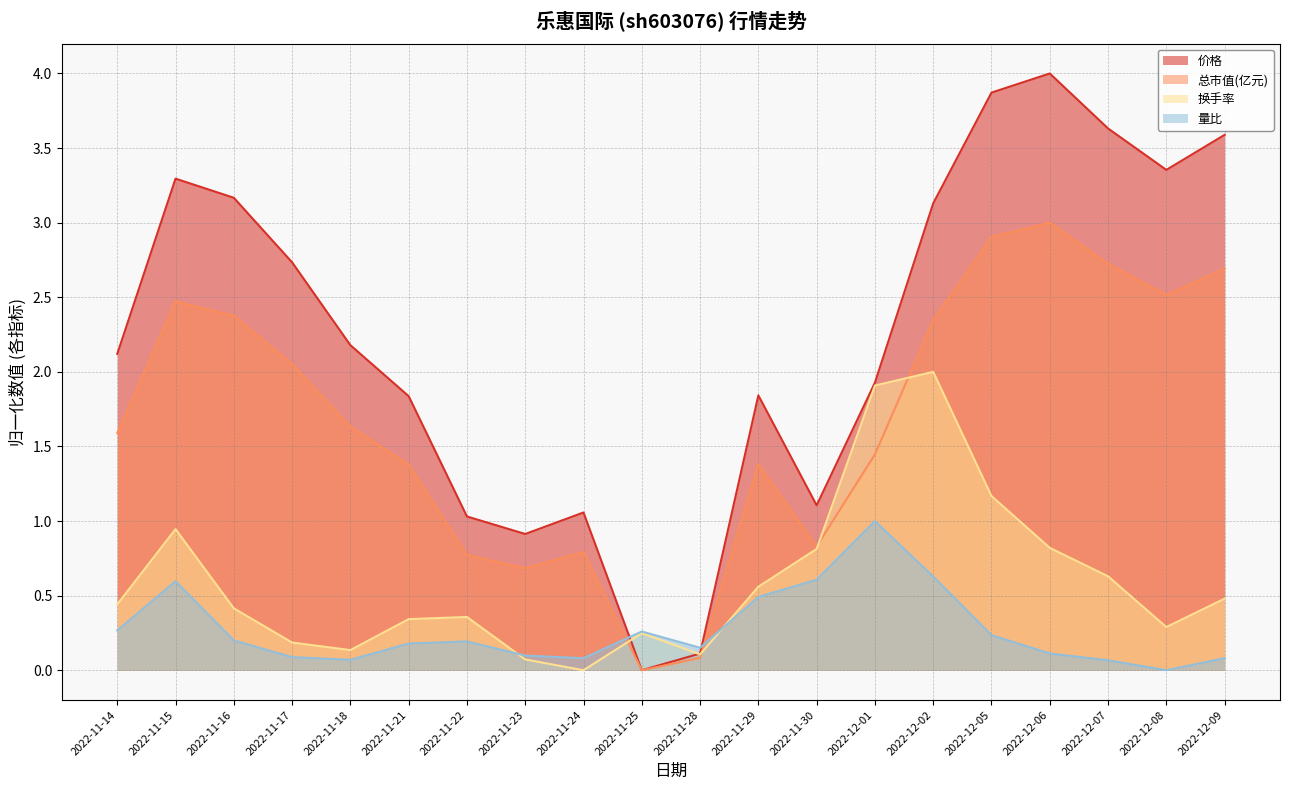

What is the difference between the highest and lowest values at 2022-12-09?

3.5